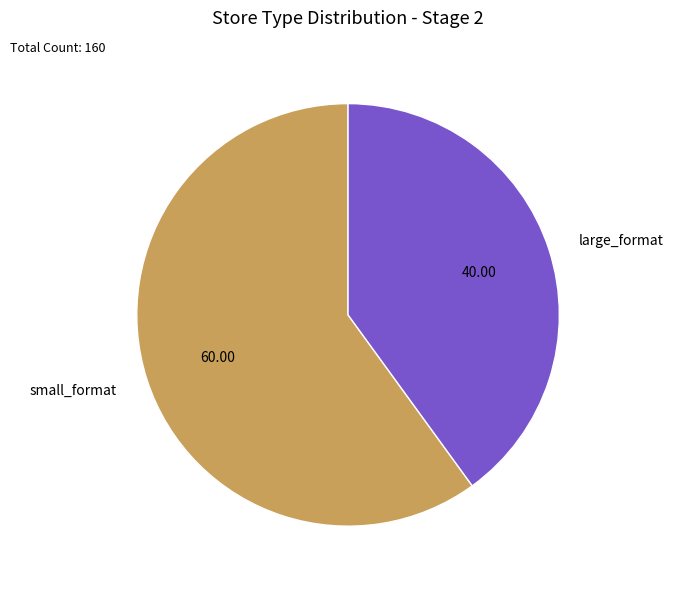

Between small_format and large_format, which is larger?

small_format